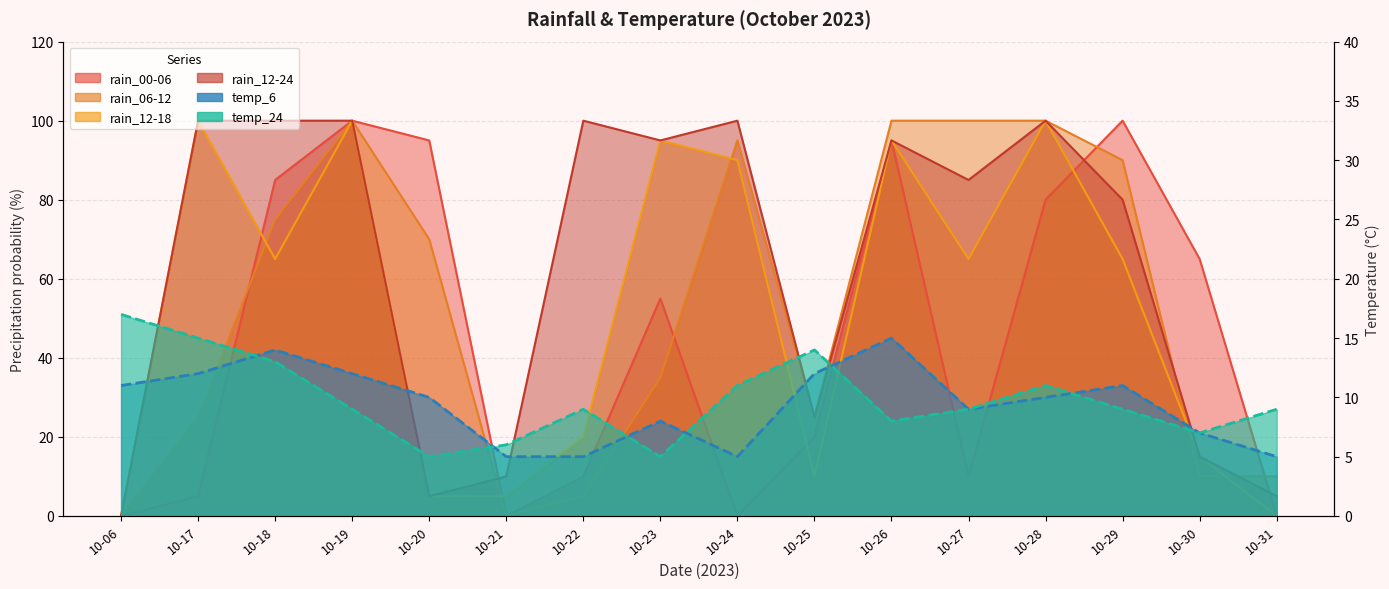

After their last crossing, which series has the higher values: rain_12-24 or rain_00-06?

rain_12-24